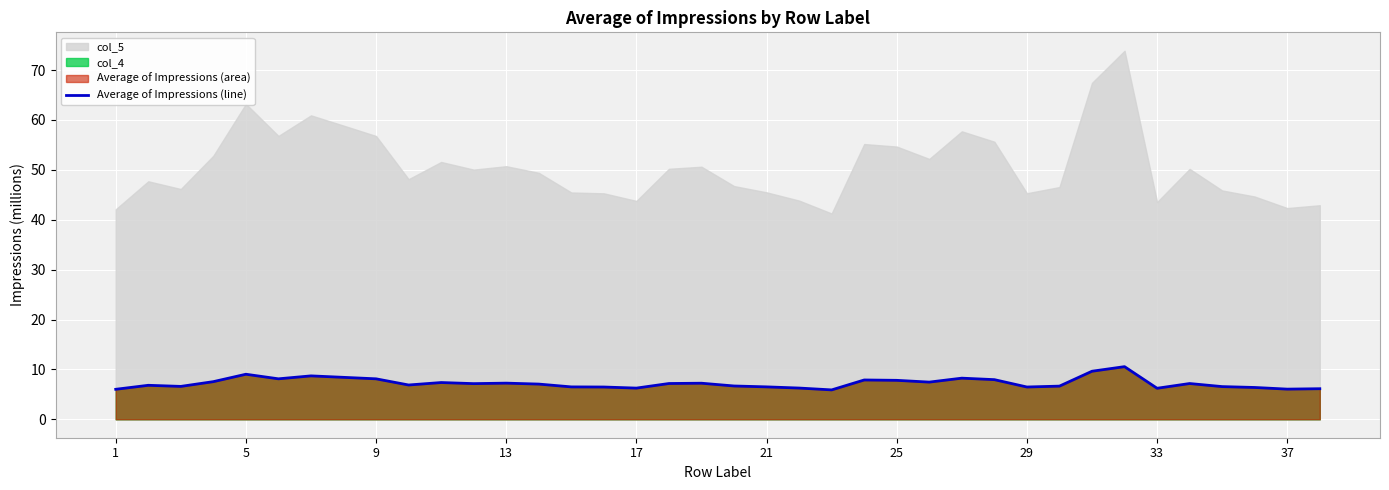

What is the smallest value displayed?

5.9